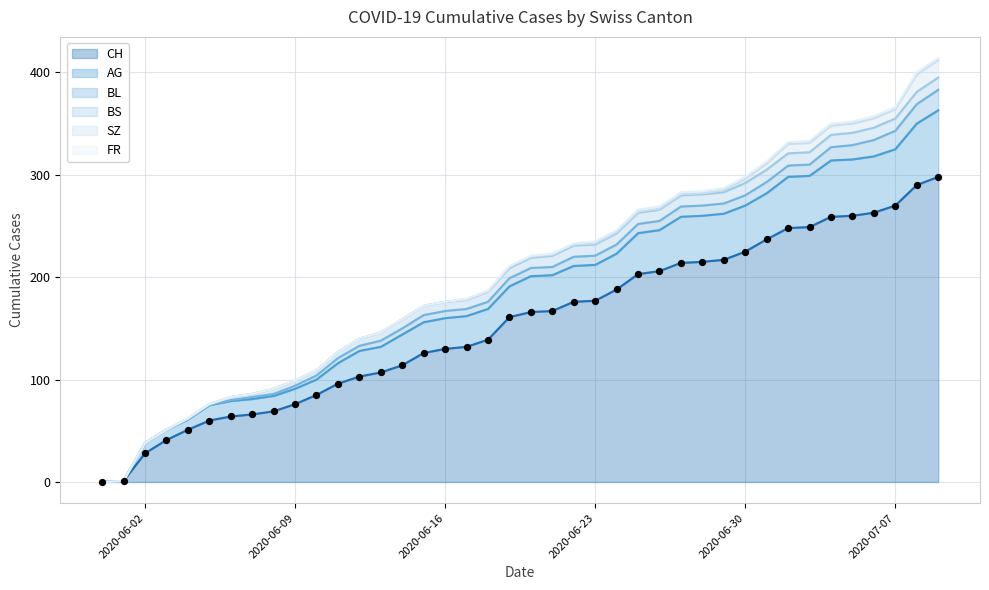

Is the value of CH at 26 greater than the value of SZ at 38?

Yes